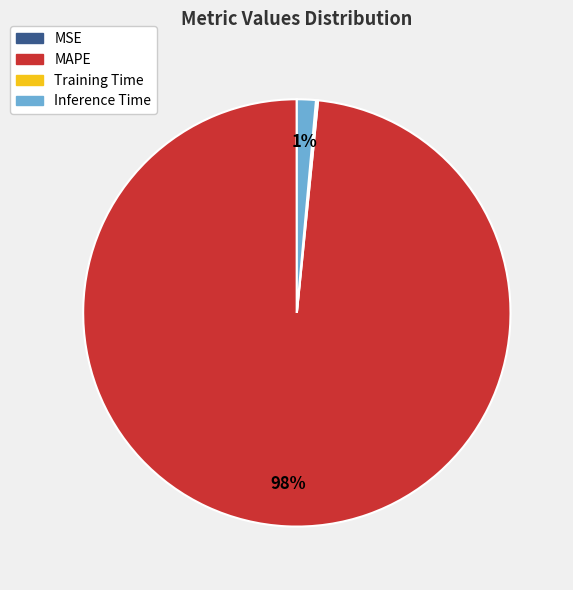

The Inference Time slice represents 11% of the pie. True or false?

False